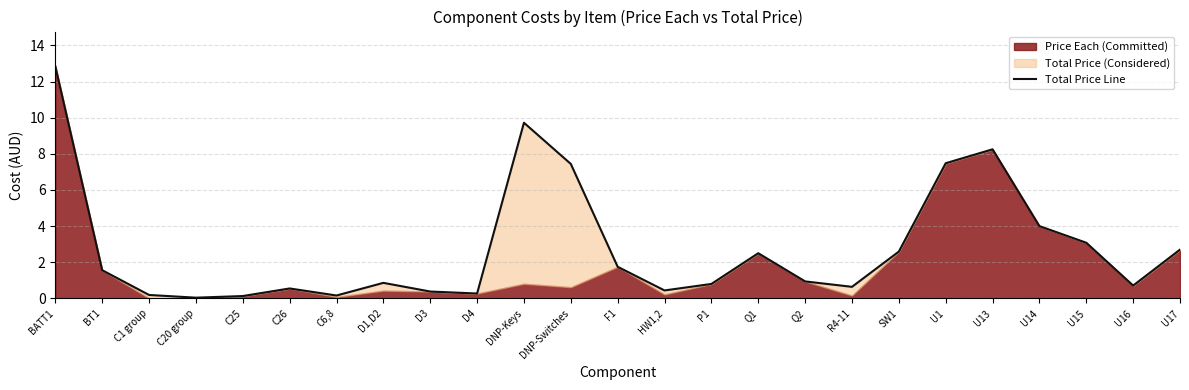

What is the value of the 16th point from the left?

2.5